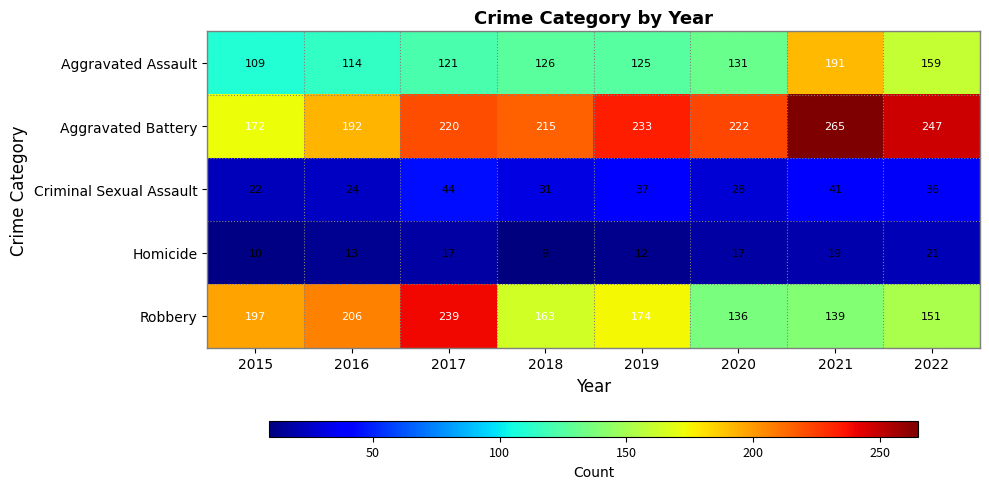

Which category has the lowest value in the Aggravated Assault series?

2015